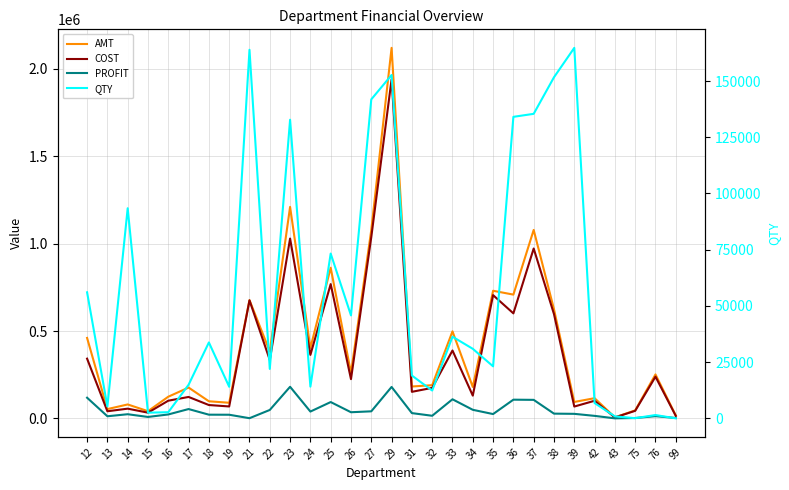

Where is the first local minimum for PROFIT?

13